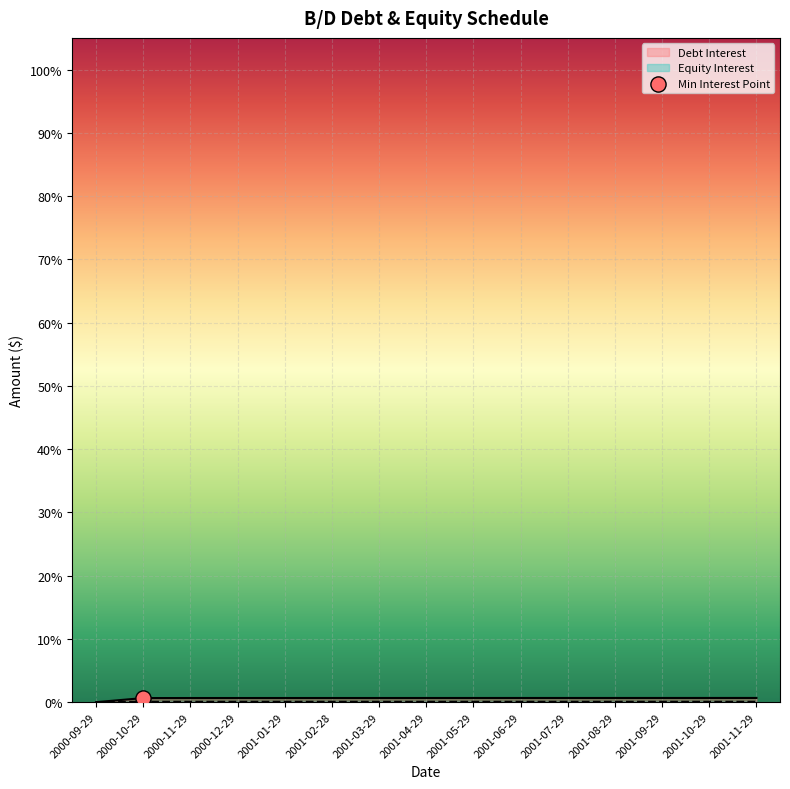

At which category is the sum across all series the highest?

2001-11-29